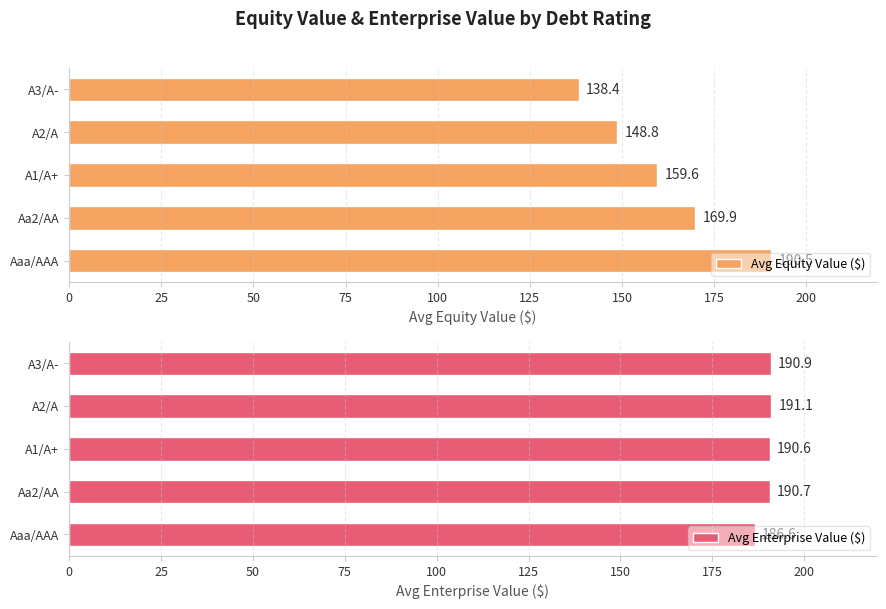

What is the sum of the Avg Enterprise Value ($) values at Aa2/AA and A2/A?

381.7